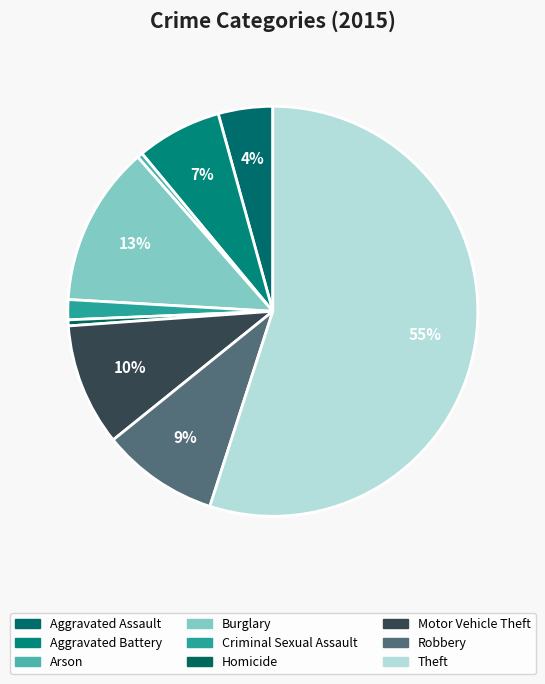

Which category has the smallest portion of the pie?

Arson